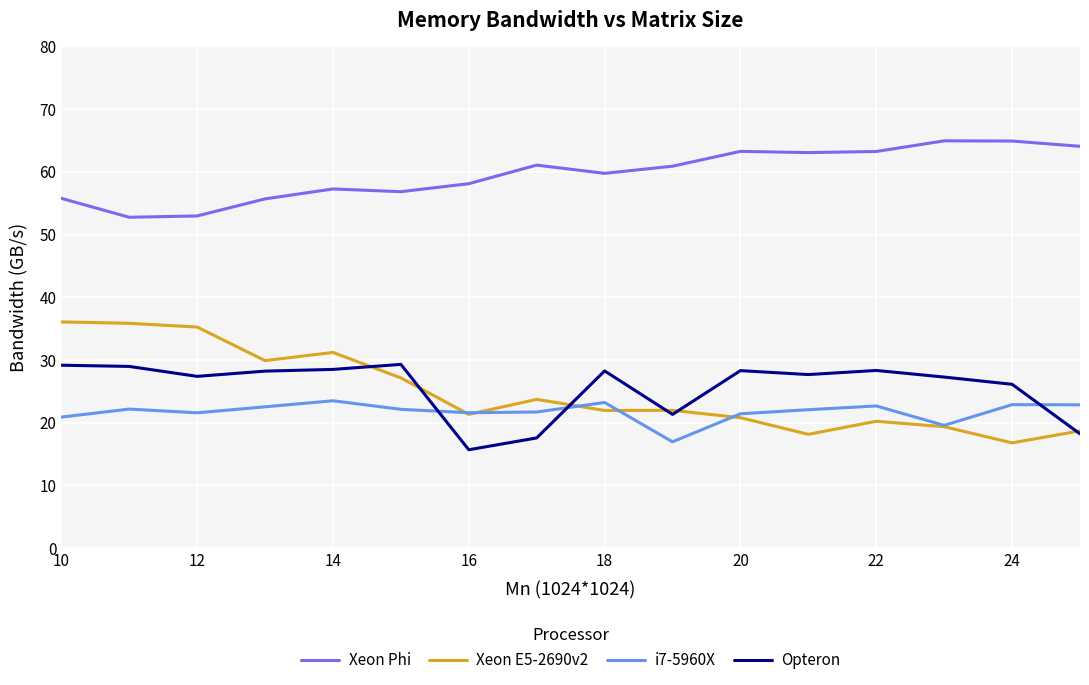

Which series has the widest spread of values?

Xeon E5-2690v2